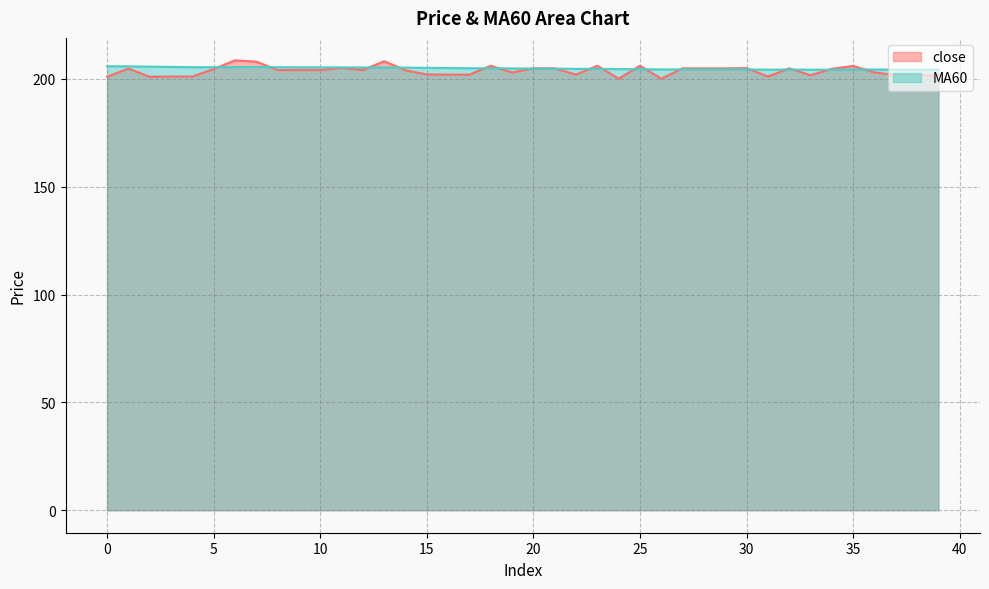

At which label does close first exceed 204?

1